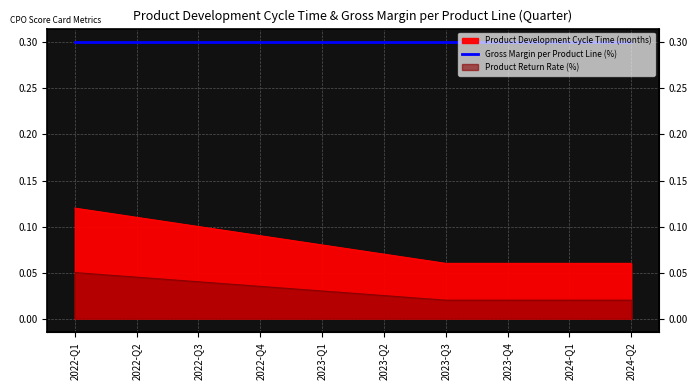

Reading left to right, extract all data points from this chart.

Product Return Rate (%): 2022-Q1=0.1	2022-Q2=0.1	2022-Q3=0.1	2022-Q4=0.1	2023-Q1=0.1	2023-Q2=0.1	2023-Q3=0.1	2023-Q4=0.1	2024-Q1=0.1	2024-Q2=0.1
Product Development Cycle Time (months): 2022-Q1=0.1	2022-Q2=0.0	2022-Q3=0.0	2022-Q4=0.0	2023-Q1=0.0	2023-Q2=0.0	2023-Q3=0.0	2023-Q4=0.0	2024-Q1=0.0	2024-Q2=0.0